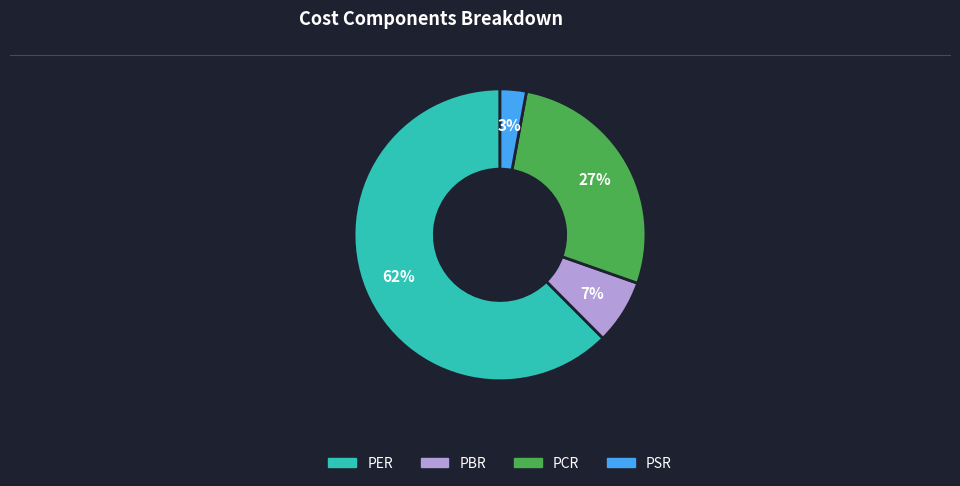

Between PER and PCR, which is larger?

PER